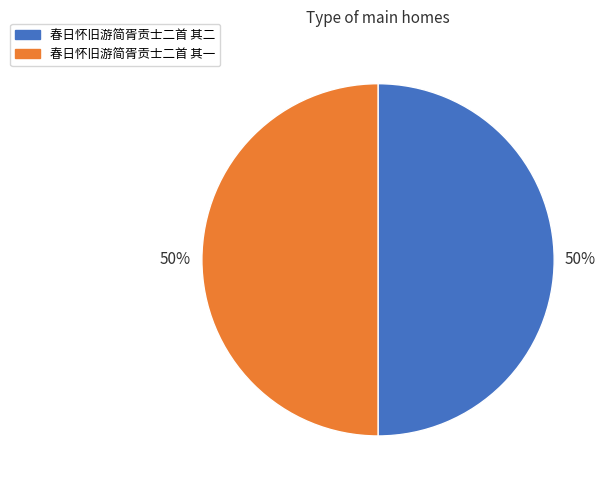

To the nearest percent, what is the average slice percentage?

50%